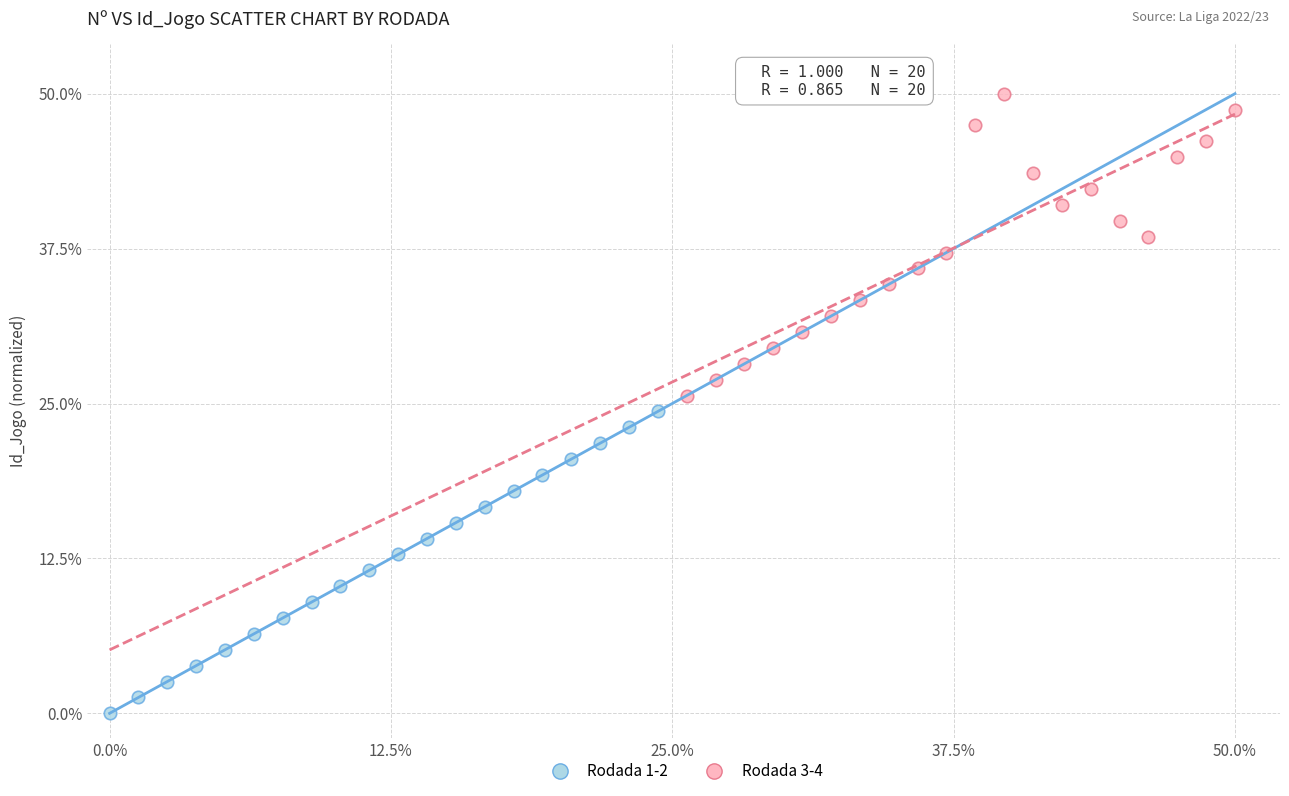

Which series contains the highest Y value?

Rodada 3-4